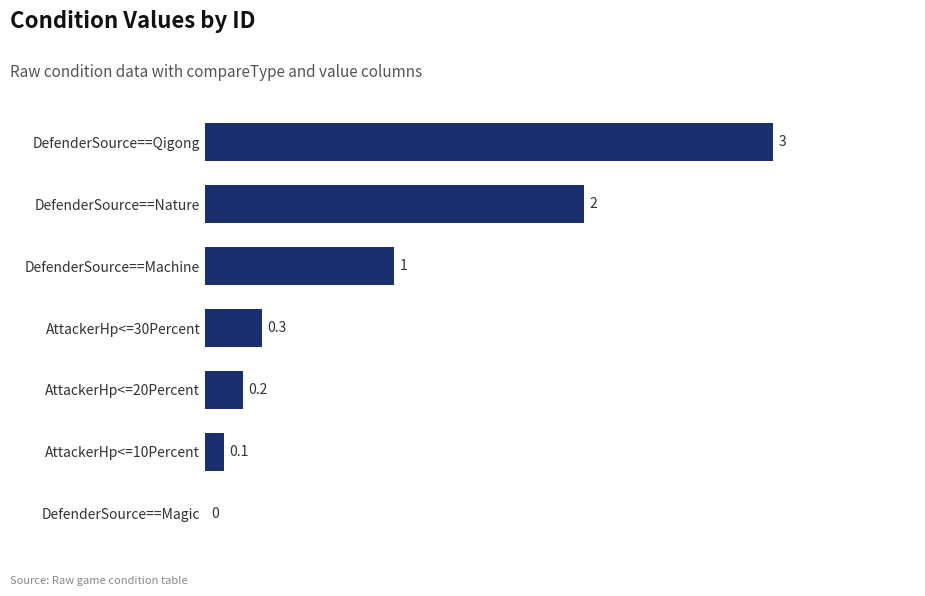

Which label corresponds to the largest value in the chart?

DefenderSource==Qigong